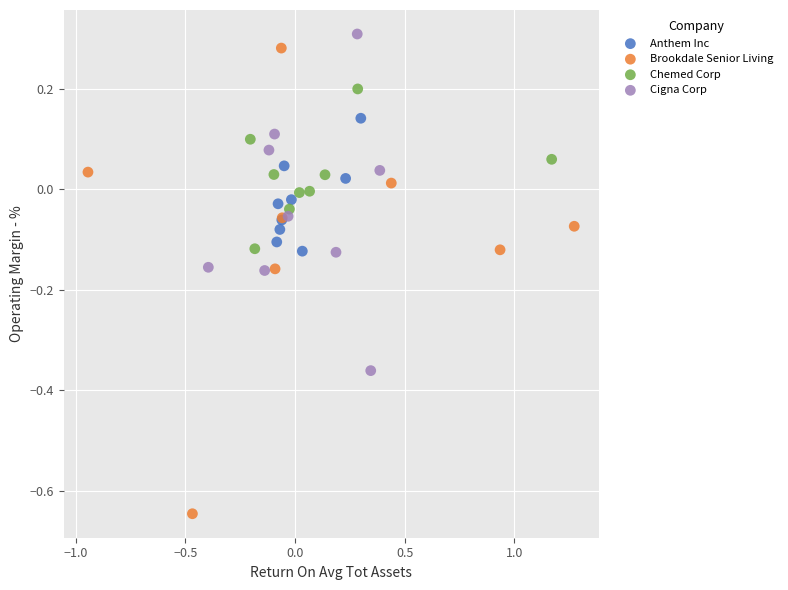

Which series has the largest Y range (max minus min)?

Brookdale Senior Living